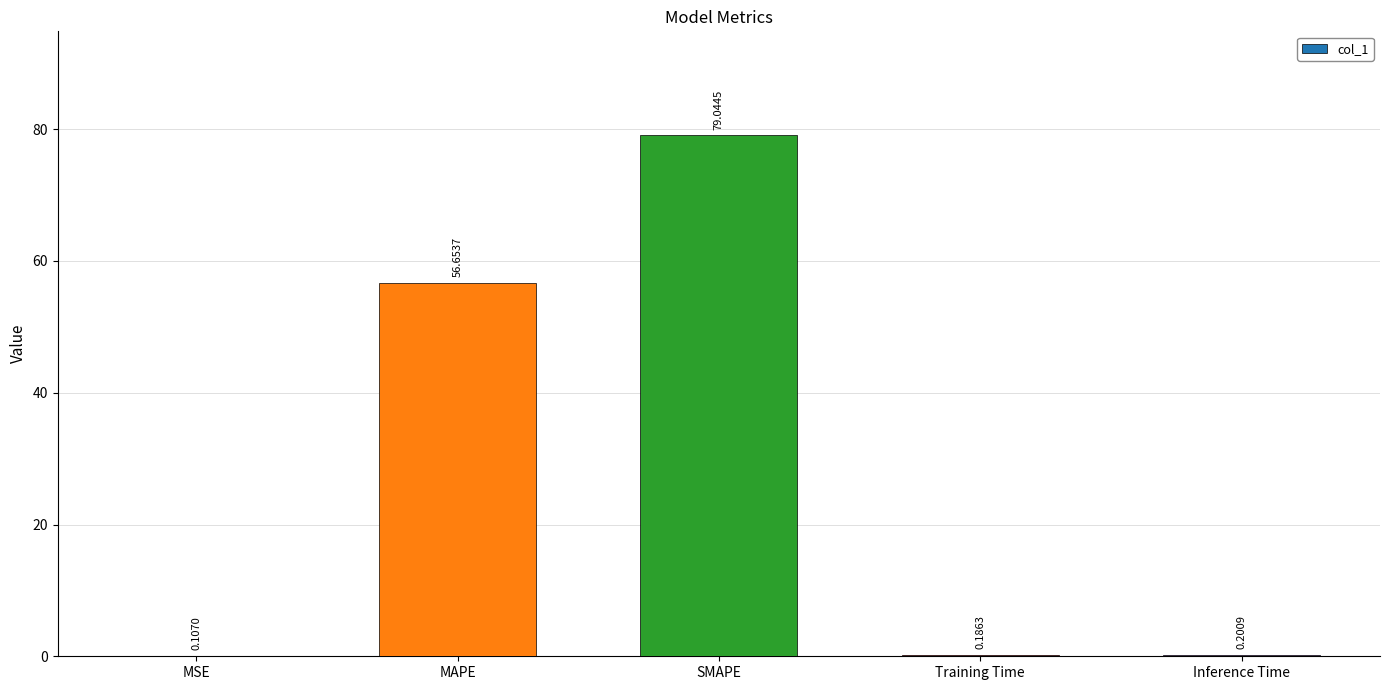

At which category does the chart reach its peak across all series?

SMAPE